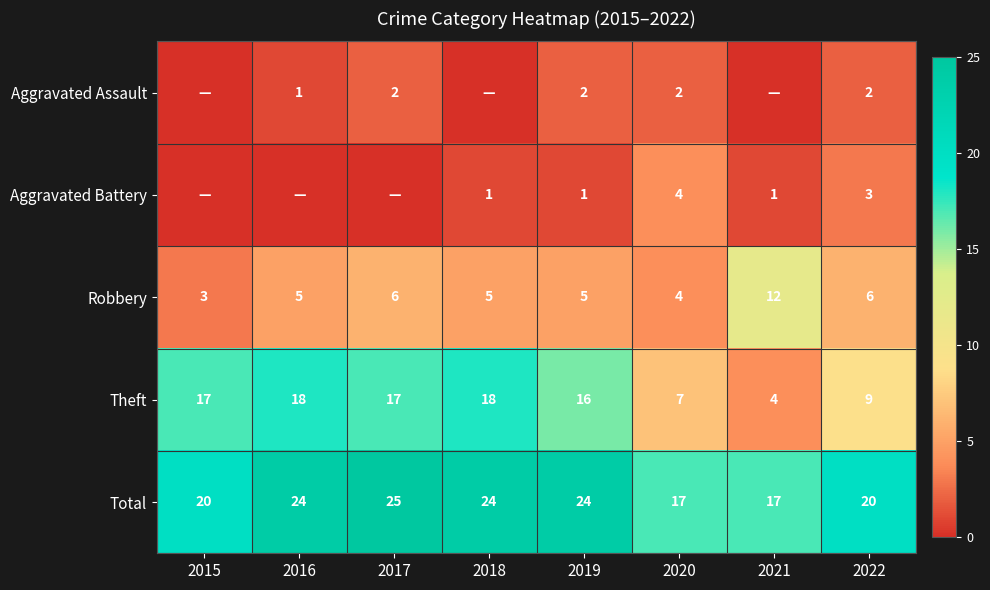

What value does the Robbery series have at 2019?

5